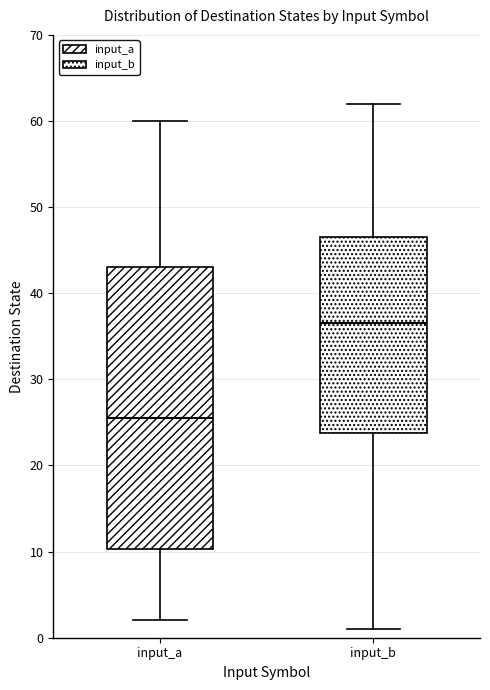

Reading left to right, read every box against the y-axis: the position of its median line, the range the box covers, and the ends of its whiskers. The values are not printed on the chart, so give them approximately, as read against the axis.

input_a: median 26, box 10 to 43, whiskers 2 to 60
input_b: median 37, box 24 to 47, whiskers 1 to 62